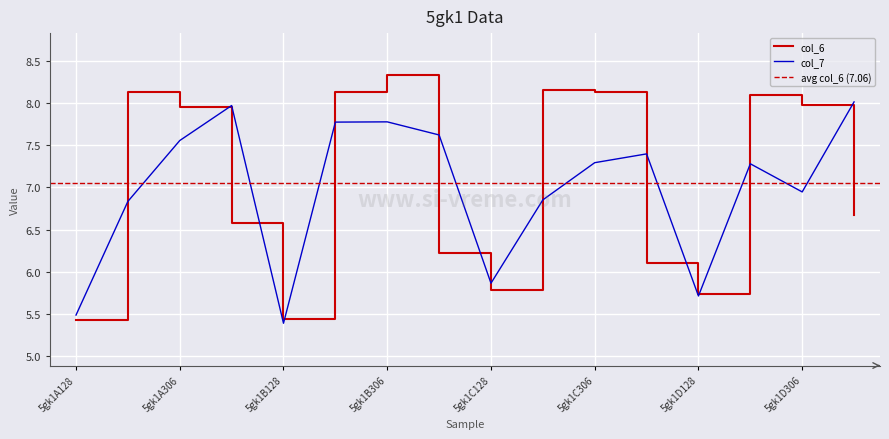

List the labels in order of col_7 value, smallest first.

5gk1B128, 5gk1A128, 5gk1D128, 5gk1C128, 5gk1A271, 5gk1C271, 5gk1D306, 5gk1D271, 5gk1C306, 5gk1C341, 5gk1A306, 5gk1B341, 5gk1B271, 5gk1B306, 5gk1A341, 5gk1D341